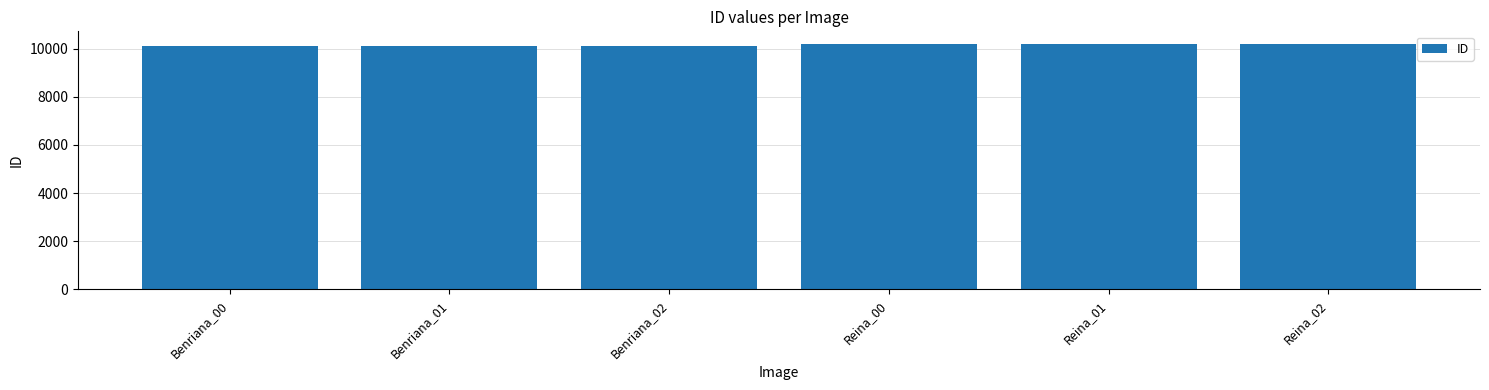

What is the maximum value shown in the chart?

10203